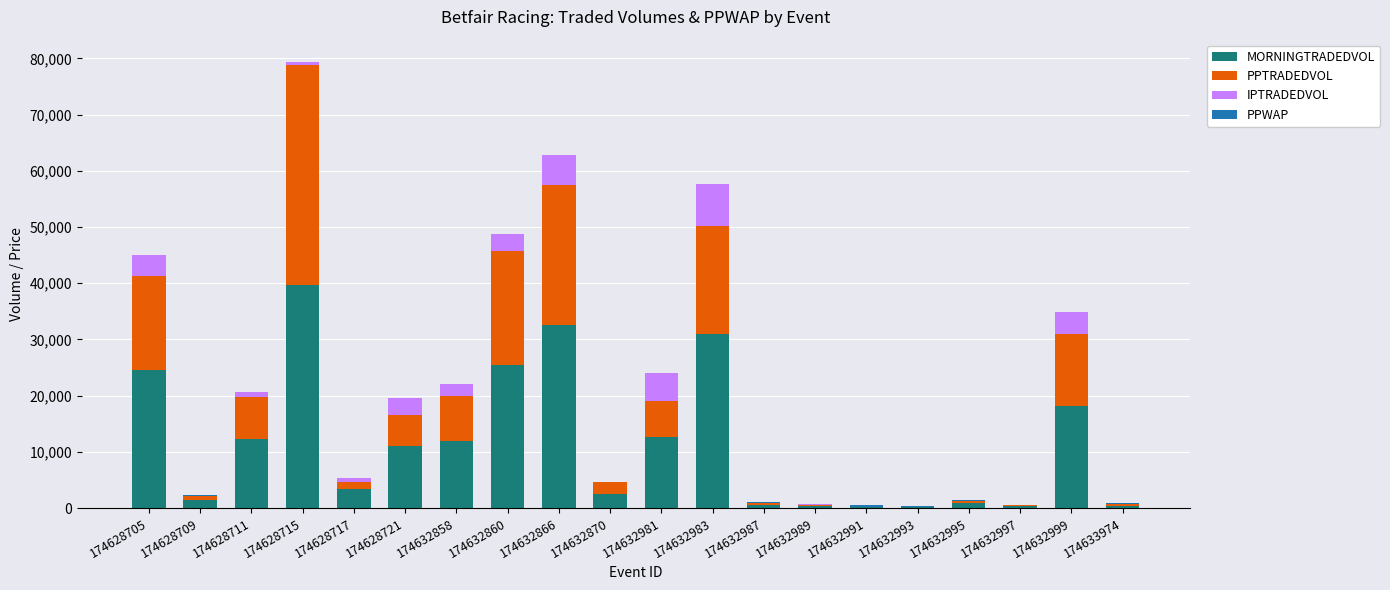

True or false: MORNINGTRADEDVOL has a value of 5626.4 at 174632858.

False